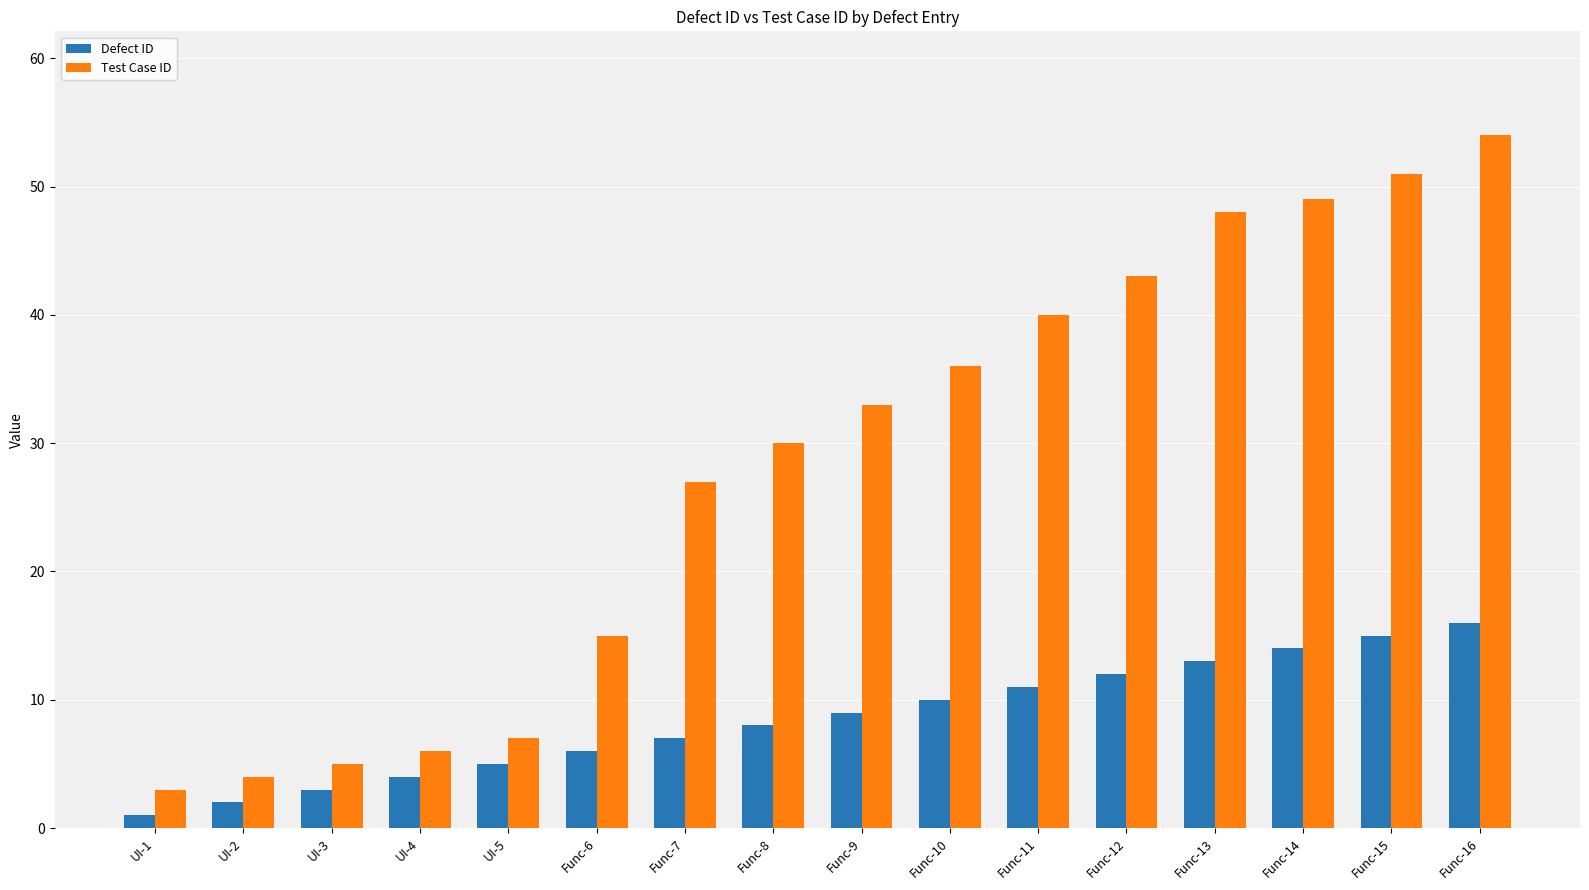

Reading right to left, extract all data points from this chart.

Defect ID: 16	15	14	13	12	11	10	9	8	7	6	5	4	3	2	1
Test Case ID: 54	51	49	48	43	40	36	33	30	27	15	7	6	5	4	3